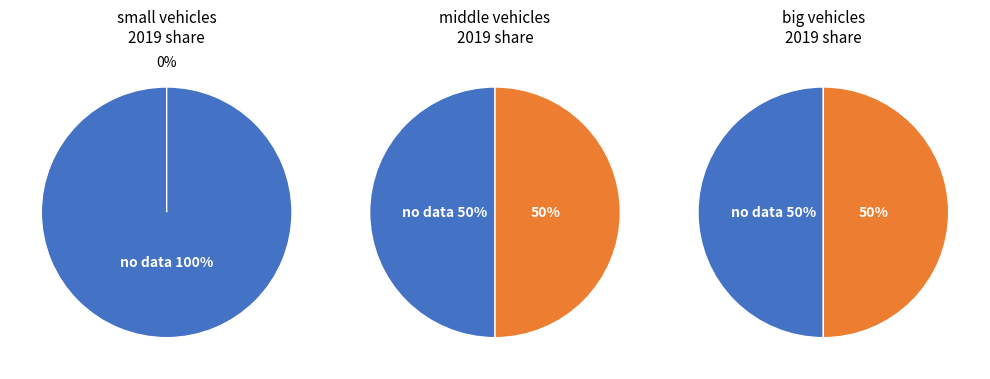

True or false: Big 80 accounts for 50% of the total.

True